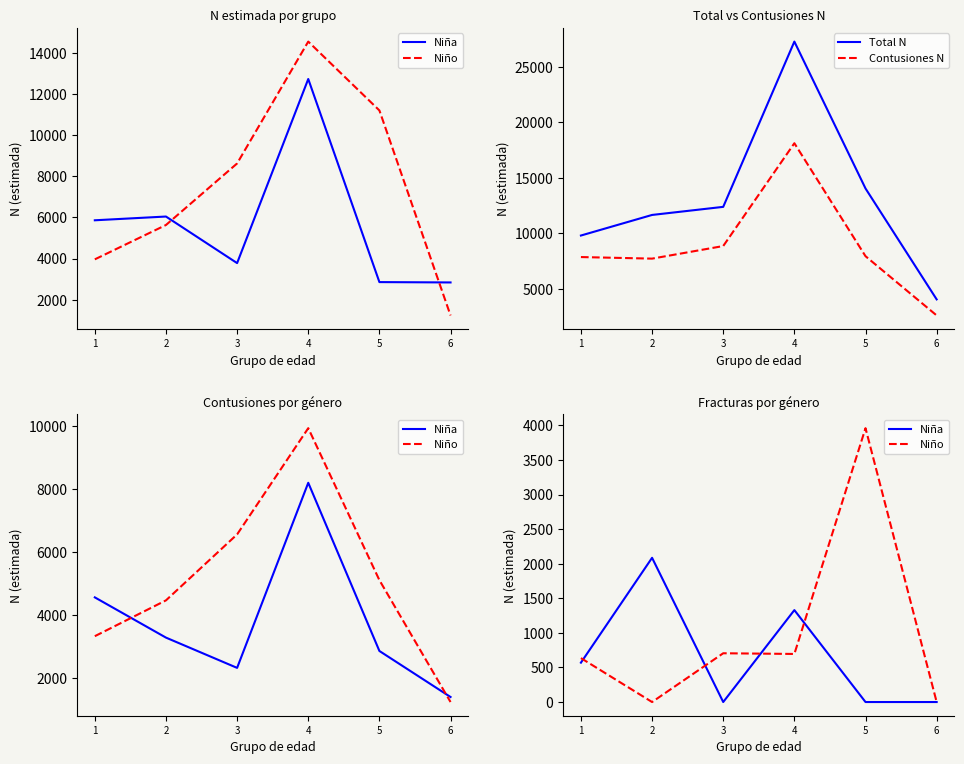

What is the difference between the maximum and second lowest values in the Niña series?

2085